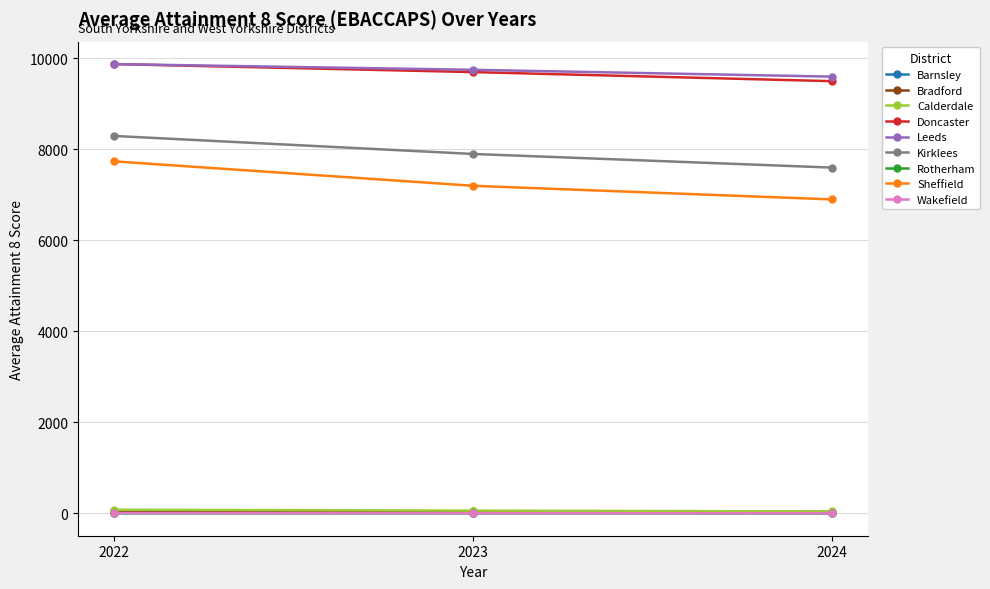

What is the lowest value of the Leeds series?

9600.0